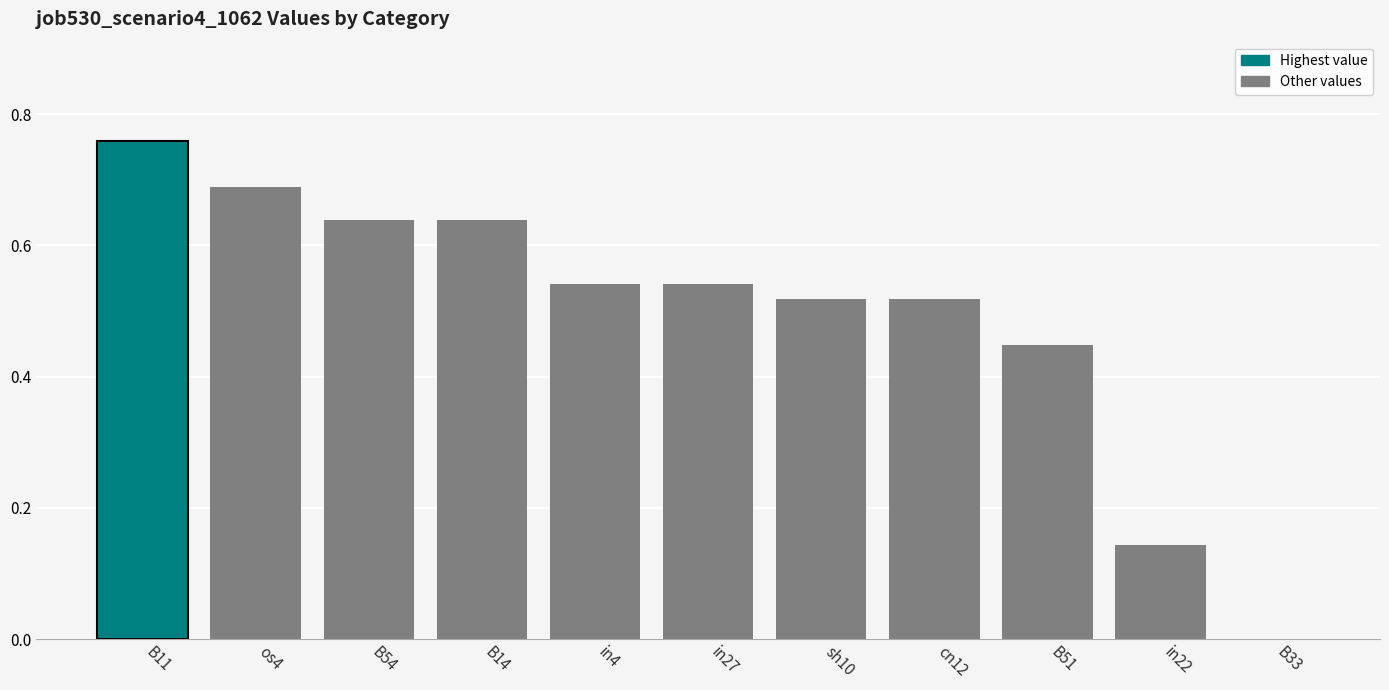

Which has a higher value, in27 or B33?

in27